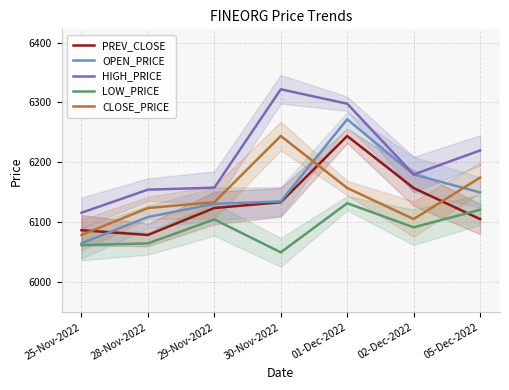

Which series has the largest total across all categories?

HIGH_PRICE